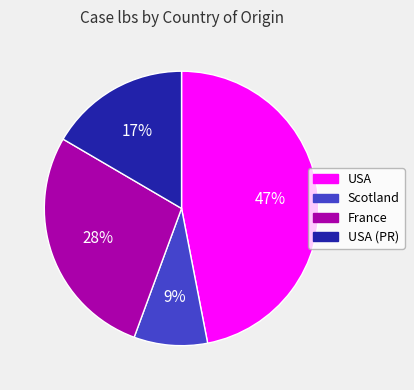

Does any single category account for the majority?

No